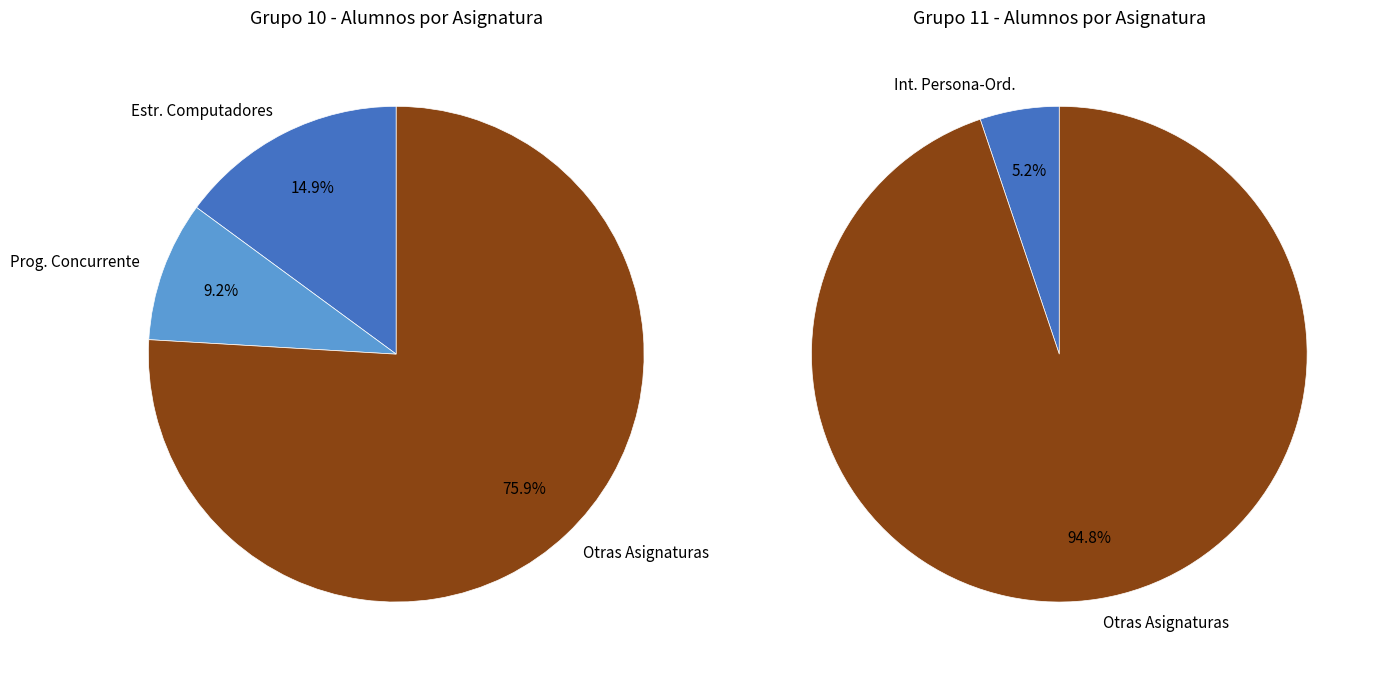

Is INTERACCIÓN PERSONA-ORDENADOR I the majority of the pie?

No